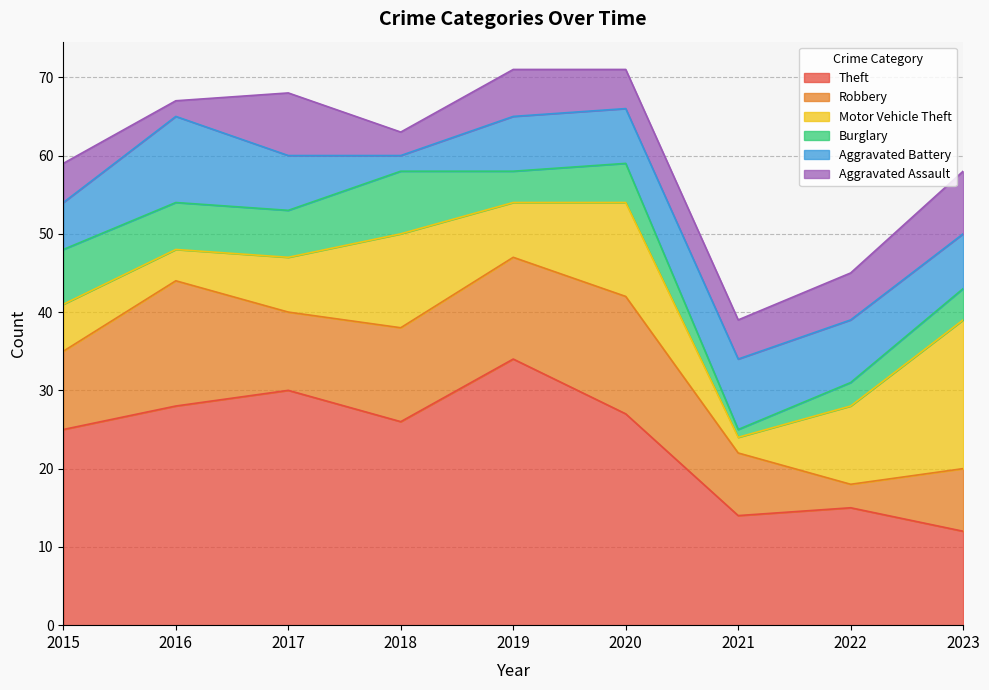

Does the chart have visible grid lines?

Yes